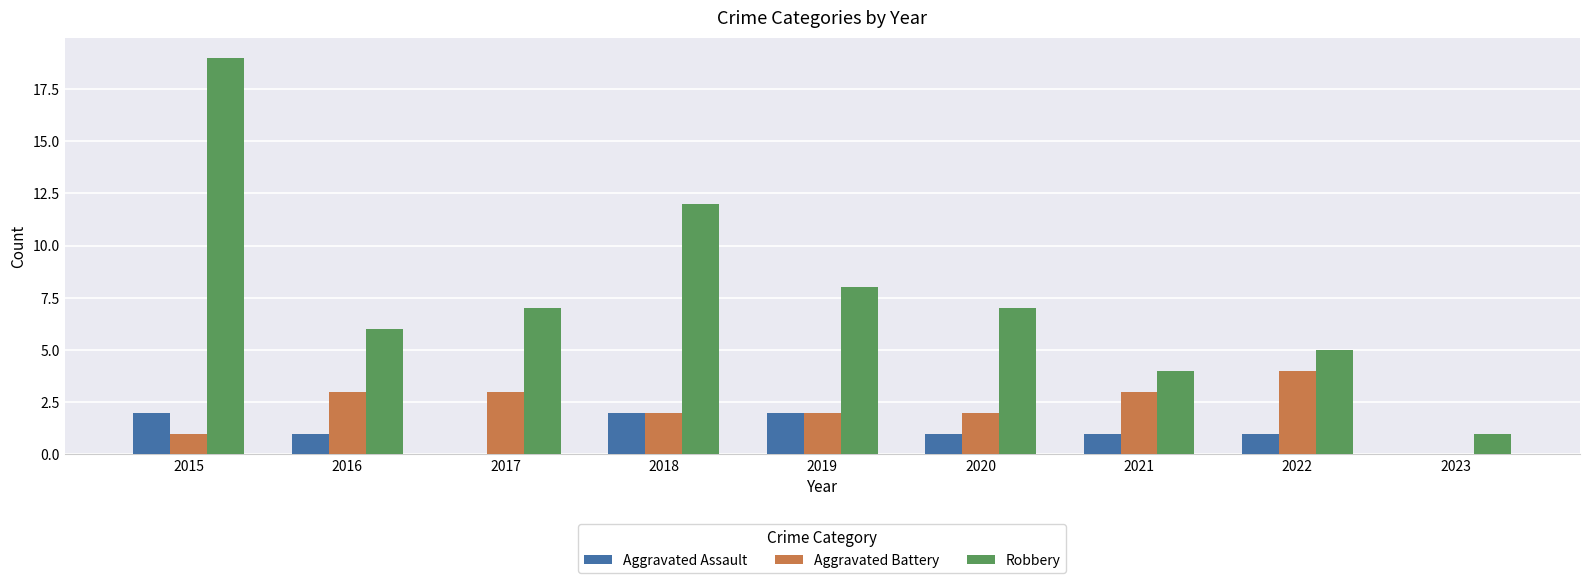

What is the spread (max minus min) of values at 2021?

3